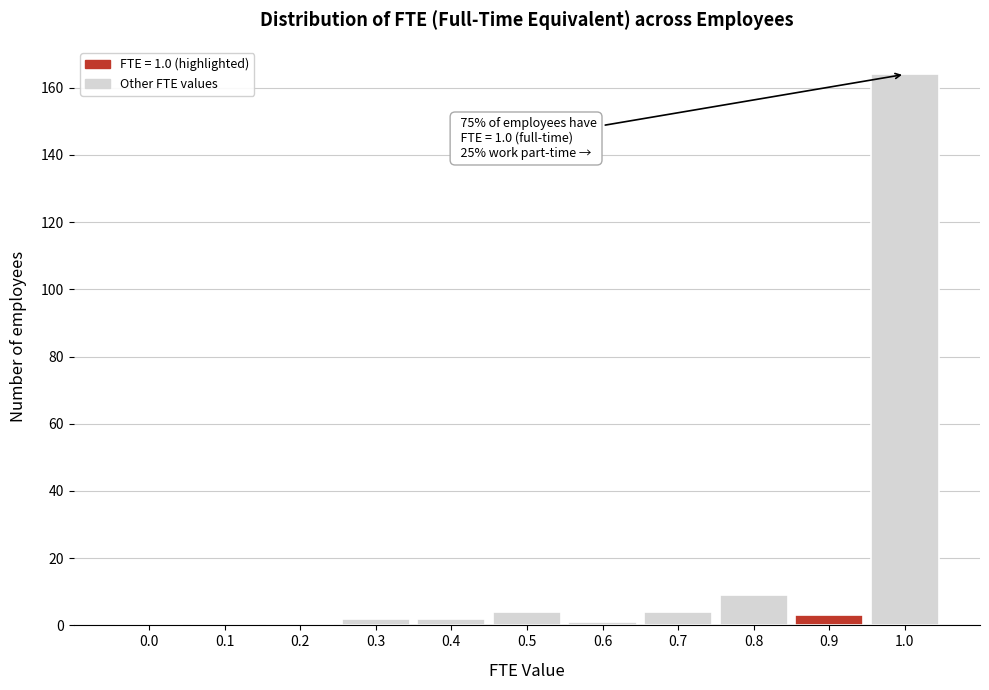

Reading left to right, extract all data points from this chart.

0.0=0	0.1=0	0.2=0	0.3=2	0.4=2	0.5=4	0.6=1	0.7=4	0.8=9	0.9=3	1.0=164